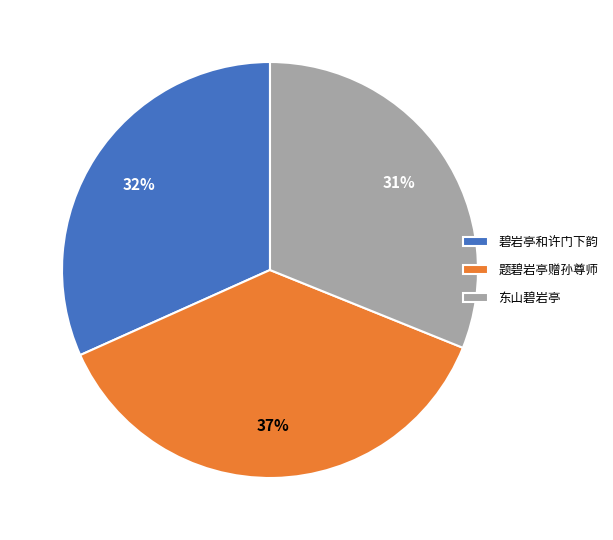

Combined, do 碧岩亭和许门下韵 and 题碧岩亭赠孙尊师 account for over 50%?

Yes